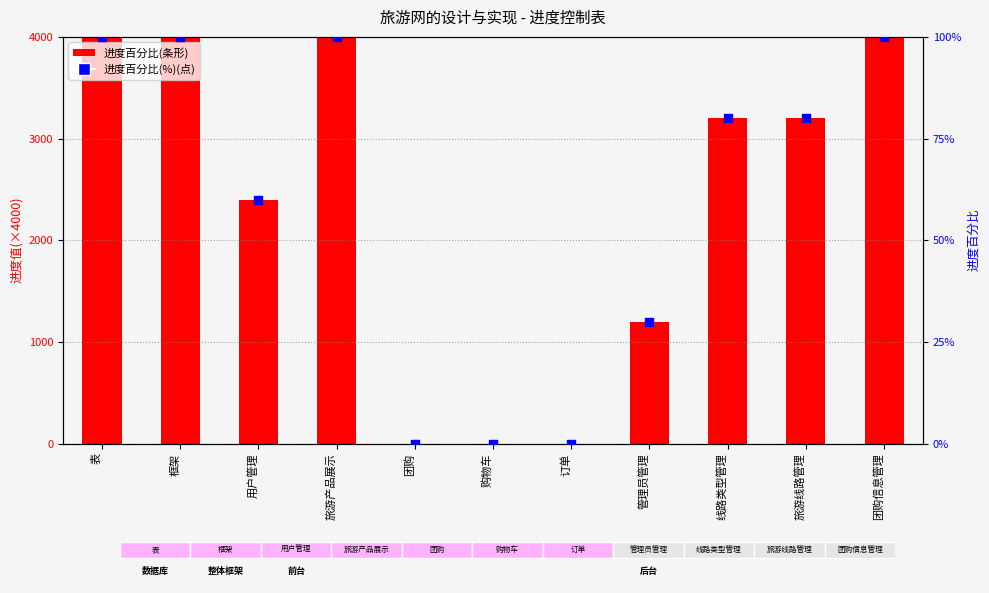

Which series reaches the maximum Y coordinate?

进度百分比